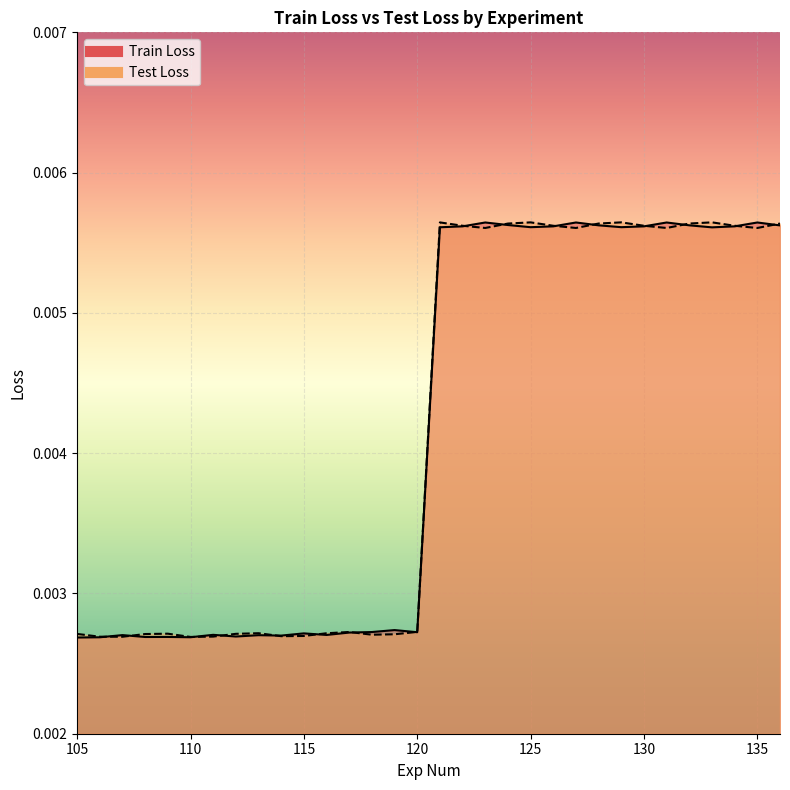

Is the value of Train Loss at 116 greater than the value of Test Loss at 125?

No